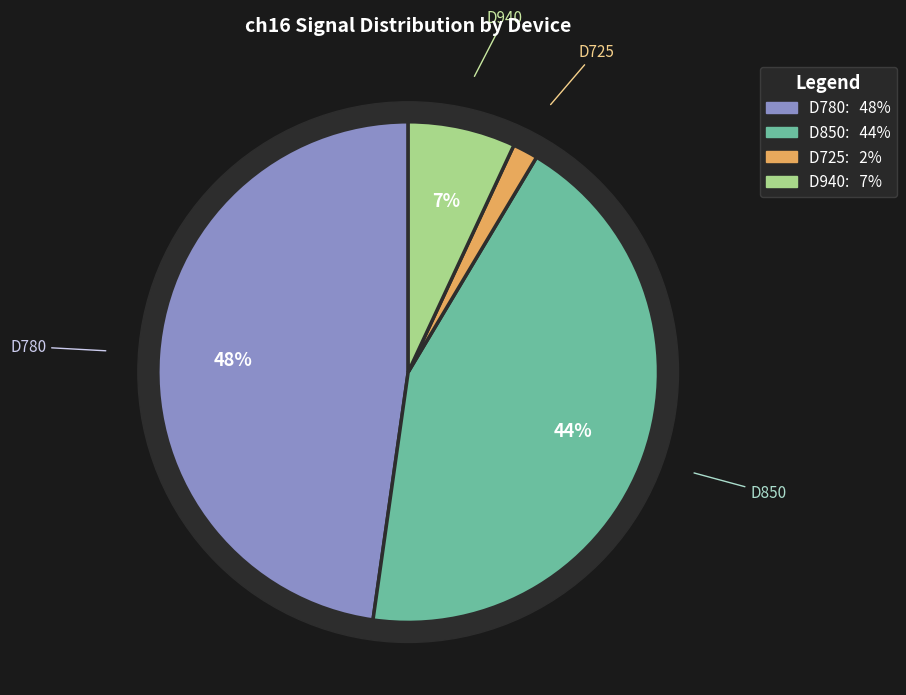

What is the majority slice?

D780